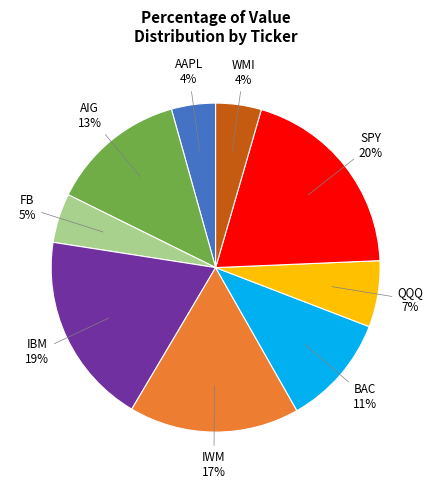

Which category has the biggest portion of the pie?

SPY